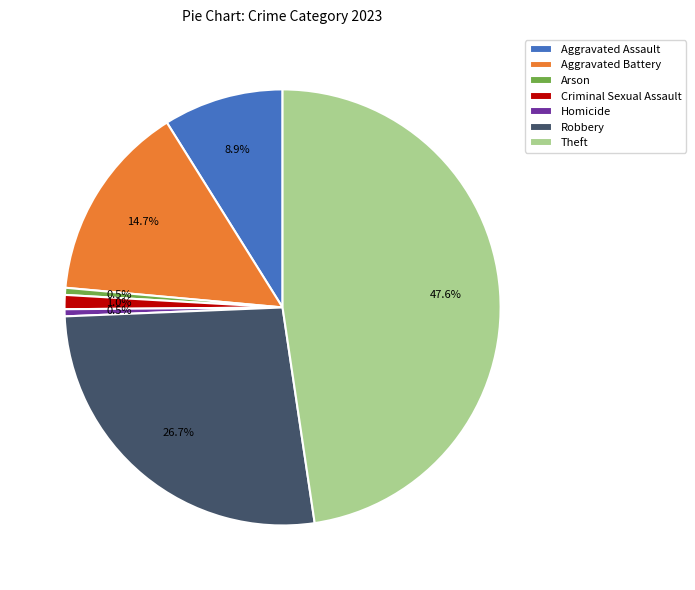

Is it true that Arson is 11% of the pie?

False